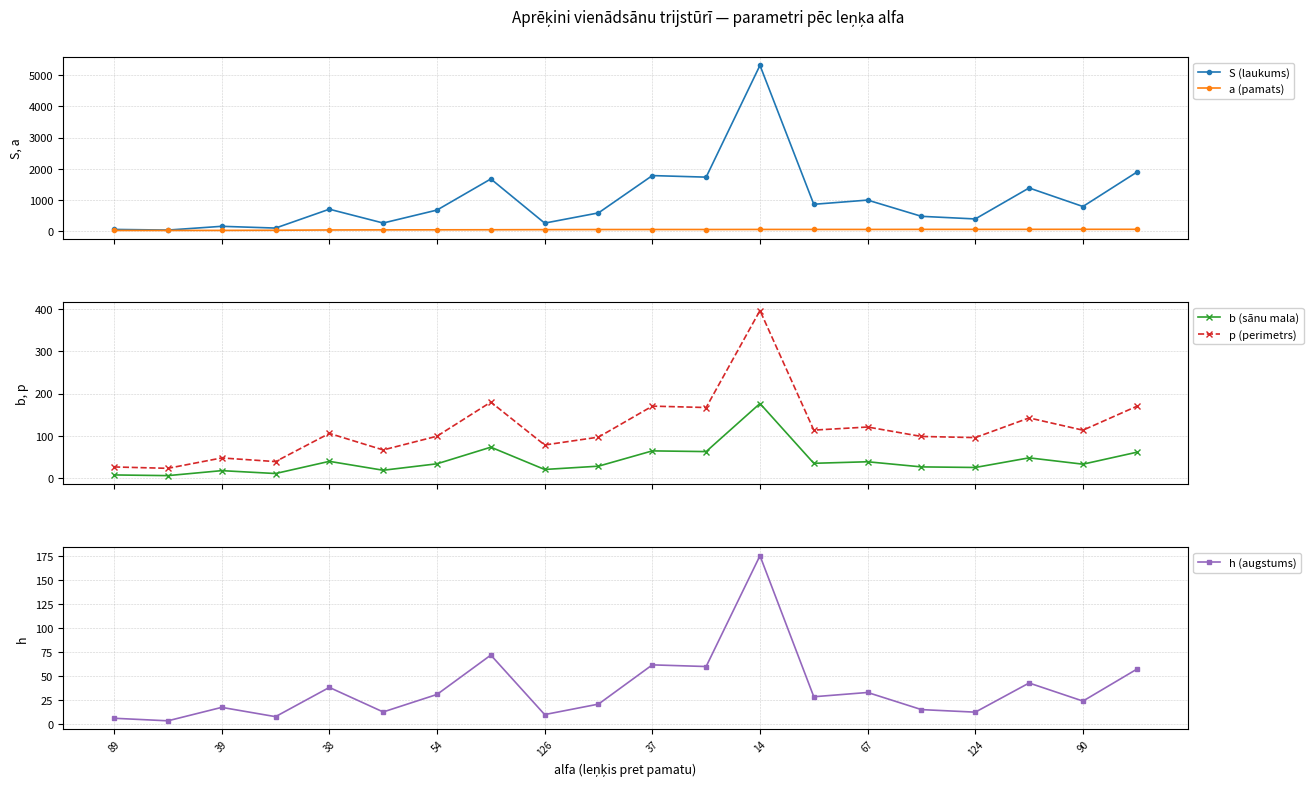

What is the value of the S (laukums) point at the 19th from the left?

781.0